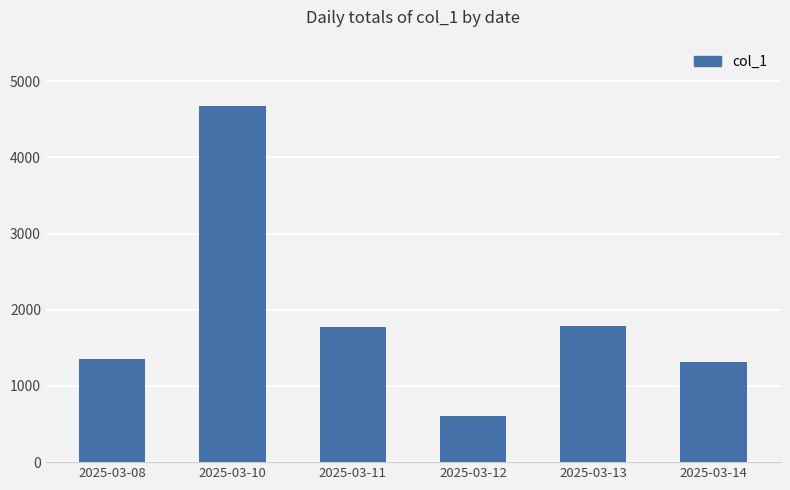

The value at 2025-03-13 is 872. True or false?

False